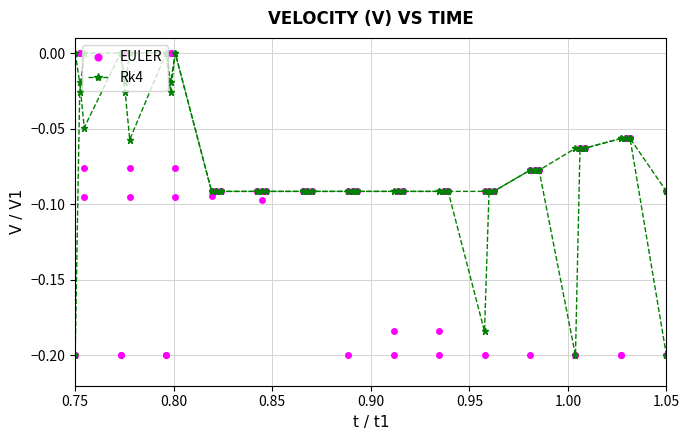

What is the label of the 34th point from the right?

1.05